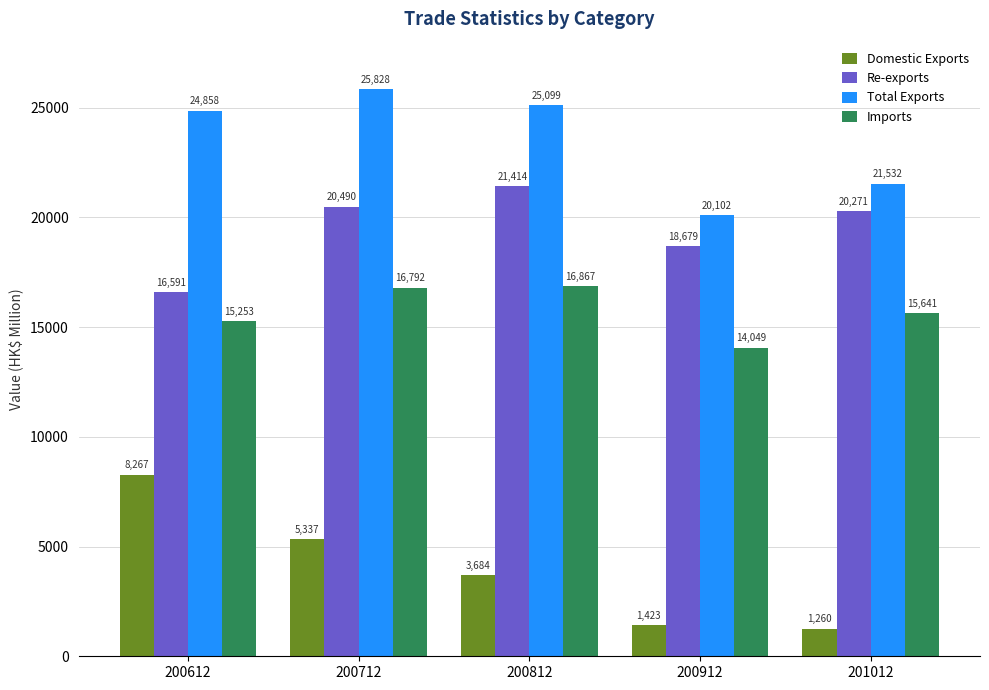

What is the value of the Total Exports bar at the 1st from the left?

24857.9